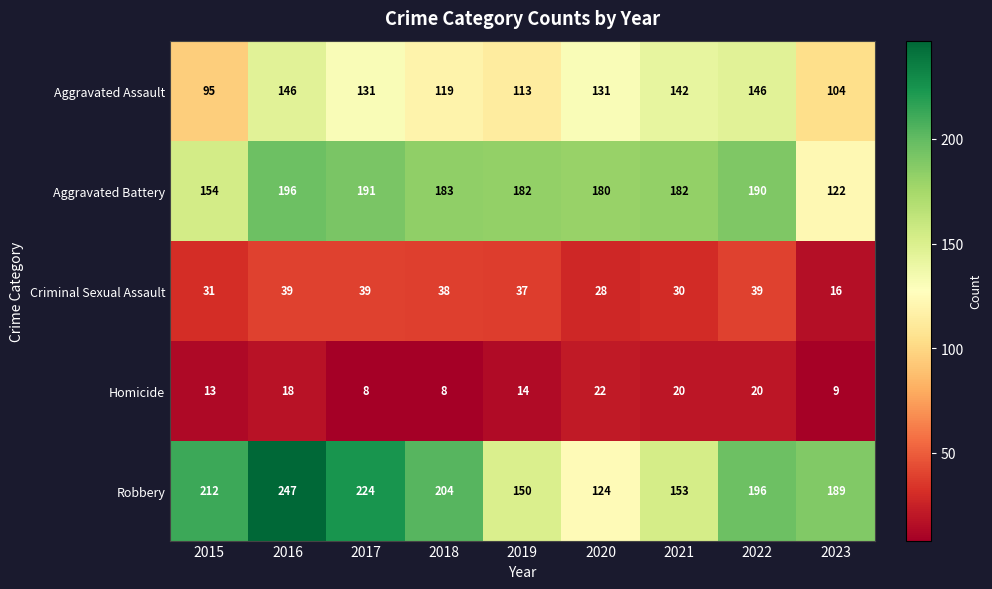

What is the sum of the Aggravated Battery values at 2020 and 2015?

334